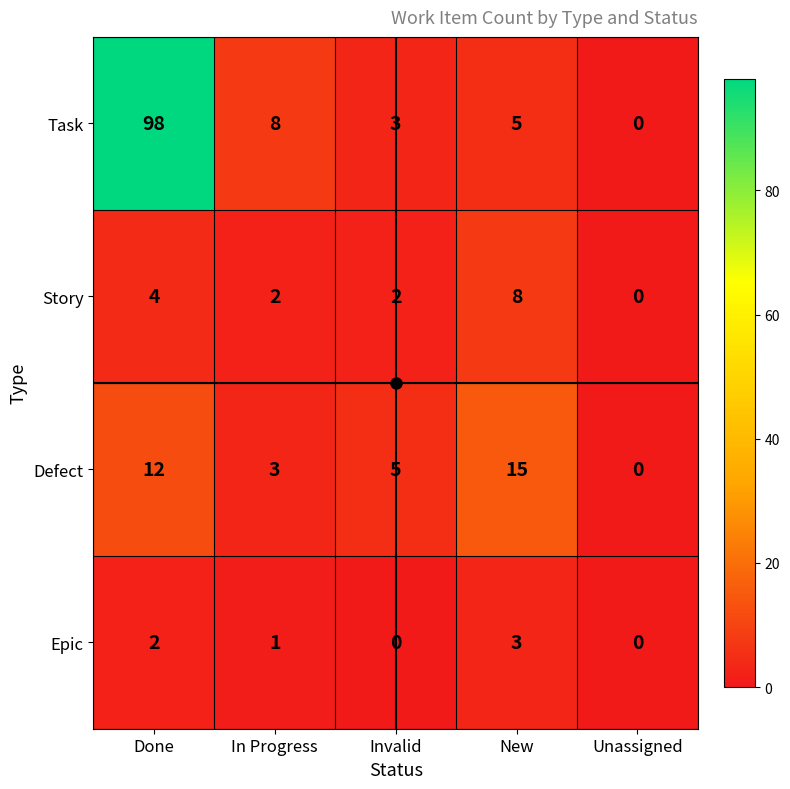

What is the difference between the maximum and minimum values in the Defect series?

15